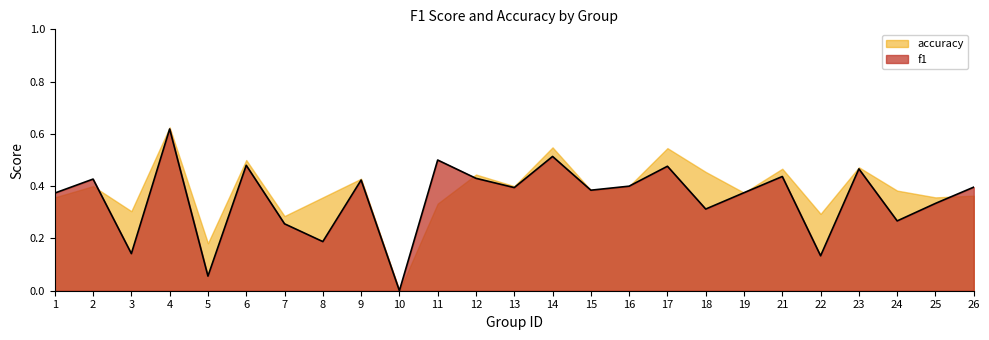

List the labels in order of value, largest first.

4, 14, 11, 6, 17, 23, 21, 12, 2, 9, 16, 26, 13, 15, 19, 1, 25, 18, 24, 7, 8, 3, 22, 5, 10